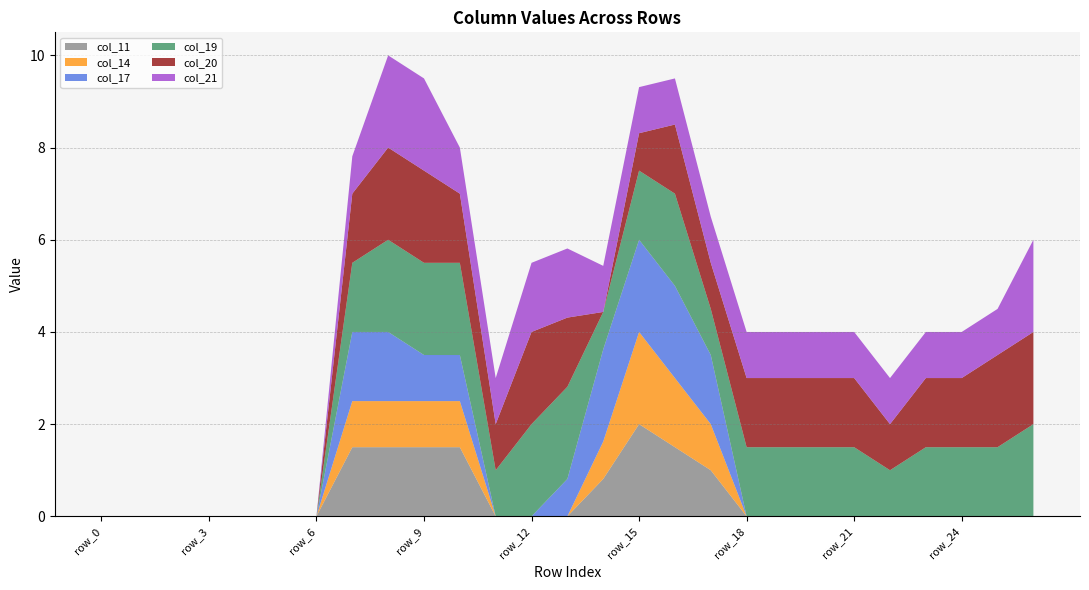

Reading right to left, list all the values displayed in this chart.

col_11: row_26=0.0	row_25=0.0	row_24=0.0	row_23=0.0	row_22=0.0	row_21=0.0	row_20=0.0	row_19=0.0	row_18=0.0	row_17=1.0	row_16=1.5	row_15=2.0	row_14=0.8	row_13=0.0	row_12=0.0	row_11=0.0	row_10=1.5	row_9=1.5	row_8=1.5	row_7=1.5	row_6=0.0	row_5=0.0	row_4=0.0	row_3=0.0	row_2=0.0	row_1=0.0	row_0=0.0
col_14: row_26=0.0	row_25=0.0	row_24=0.0	row_23=0.0	row_22=0.0	row_21=0.0	row_20=0.0	row_19=0.0	row_18=0.0	row_17=1.0	row_16=1.5	row_15=2.0	row_14=0.8	row_13=0.0	row_12=0.0	row_11=0.0	row_10=1.0	row_9=1.0	row_8=1.0	row_7=1.0	row_6=0.0	row_5=0.0	row_4=0.0	row_3=0.0	row_2=0.0	row_1=0.0	row_0=0.0
col_17: row_26=0.0	row_25=0.0	row_24=0.0	row_23=0.0	row_22=0.0	row_21=0.0	row_20=0.0	row_19=0.0	row_18=0.0	row_17=1.5	row_16=2.0	row_15=2.0	row_14=2.0	row_13=0.8	row_12=0.0	row_11=0.0	row_10=1.0	row_9=1.0	row_8=1.5	row_7=1.5	row_6=0.0	row_5=0.0	row_4=0.0	row_3=0.0	row_2=0.0	row_1=0.0	row_0=0.0
col_19: row_26=2.0	row_25=1.5	row_24=1.5	row_23=1.5	row_22=1.0	row_21=1.5	row_20=1.5	row_19=1.5	row_18=1.5	row_17=1.0	row_16=2.0	row_15=1.5	row_14=0.8	row_13=2.0	row_12=2.0	row_11=1.0	row_10=2.0	row_9=2.0	row_8=2.0	row_7=1.5	row_6=0.0	row_5=0.0	row_4=0.0	row_3=0.0	row_2=0.0	row_1=0.0	row_0=0.0
col_20: row_26=2.0	row_25=2.0	row_24=1.5	row_23=1.5	row_22=1.0	row_21=1.5	row_20=1.5	row_19=1.5	row_18=1.5	row_17=1.0	row_16=1.5	row_15=0.8	row_14=0.0	row_13=1.5	row_12=2.0	row_11=1.0	row_10=1.5	row_9=2.0	row_8=2.0	row_7=1.5	row_6=0.0	row_5=0.0	row_4=0.0	row_3=0.0	row_2=0.0	row_1=0.0	row_0=0.0
col_21: row_26=2.0	row_25=1.0	row_24=1.0	row_23=1.0	row_22=1.0	row_21=1.0	row_20=1.0	row_19=1.0	row_18=1.0	row_17=1.0	row_16=1.0	row_15=1.0	row_14=1.0	row_13=1.5	row_12=1.5	row_11=1.0	row_10=1.0	row_9=2.0	row_8=2.0	row_7=0.8	row_6=0.0	row_5=0.0	row_4=0.0	row_3=0.0	row_2=0.0	row_1=0.0	row_0=0.0